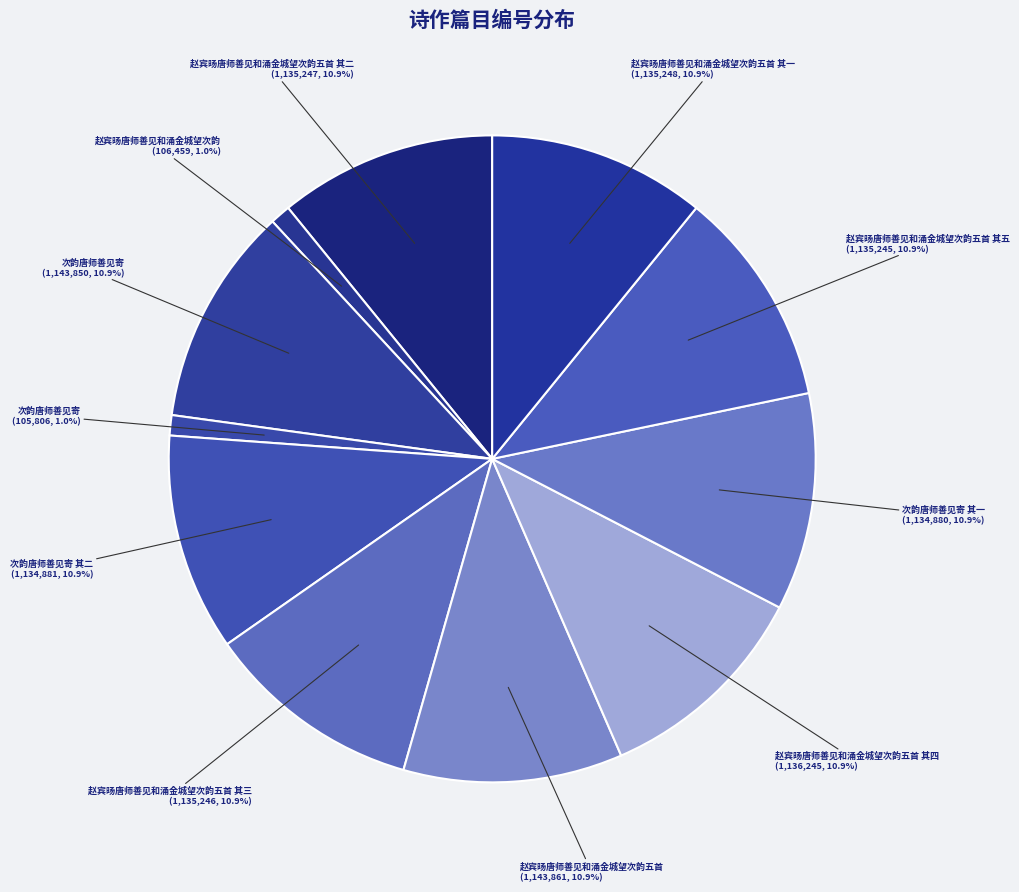

What is the largest slice in the pie chart?

赵宾旸唐师善见和涌金城望次韵五首